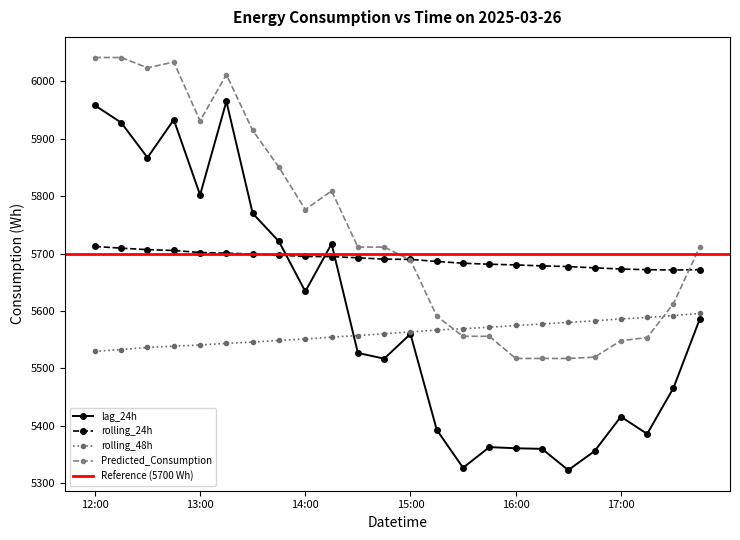

Which series ends up on top after the final intersection of rolling_24h and Predicted_Consumption?

Predicted_Consumption